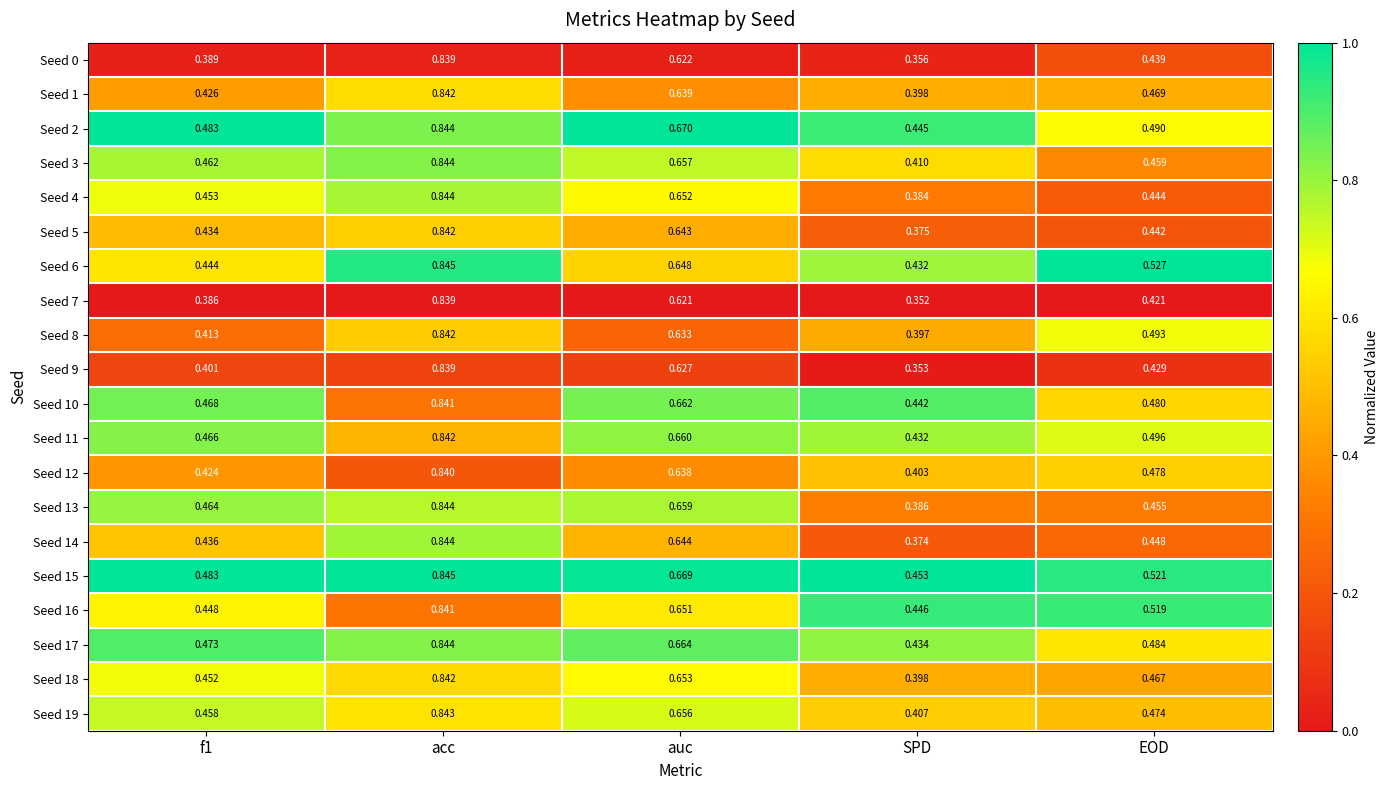

Is the value of Seed 2 at EOD greater than the value of Seed 9 at auc?

No